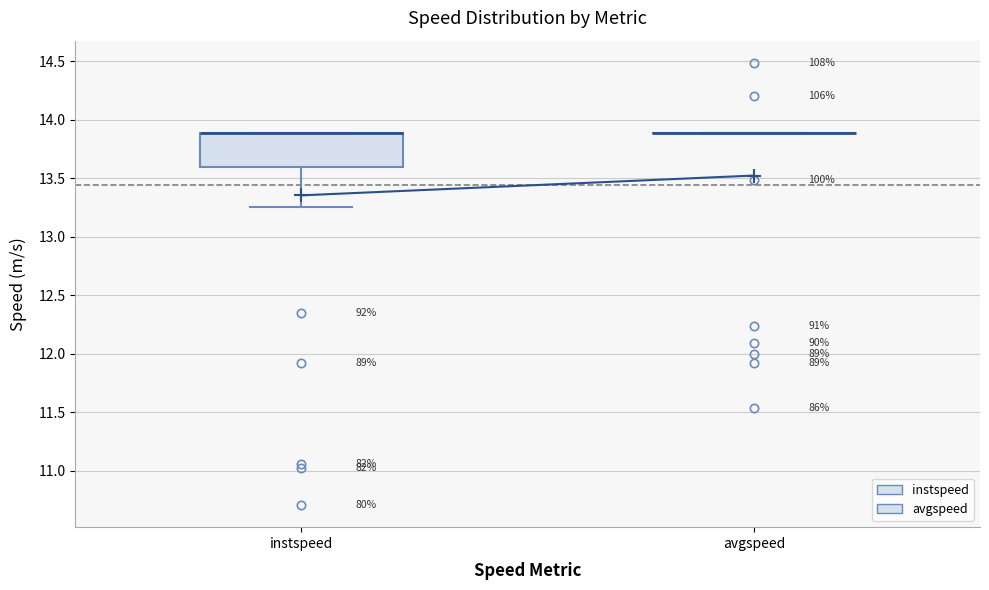

Reading left to right, transcribe this box plot: for each box, give where its median line is, the range the box spans, and where its two whiskers end, as read against the y-axis. The values are not printed on the chart, so give them approximately, as read against the axis.

instspeed: median 13.90 (drawn on the box's upper edge), box 13.60 to 13.90, whiskers 13.25 to 13.90
avgspeed: box collapsed to a line at 13.90, whiskers 13.90 to 13.90